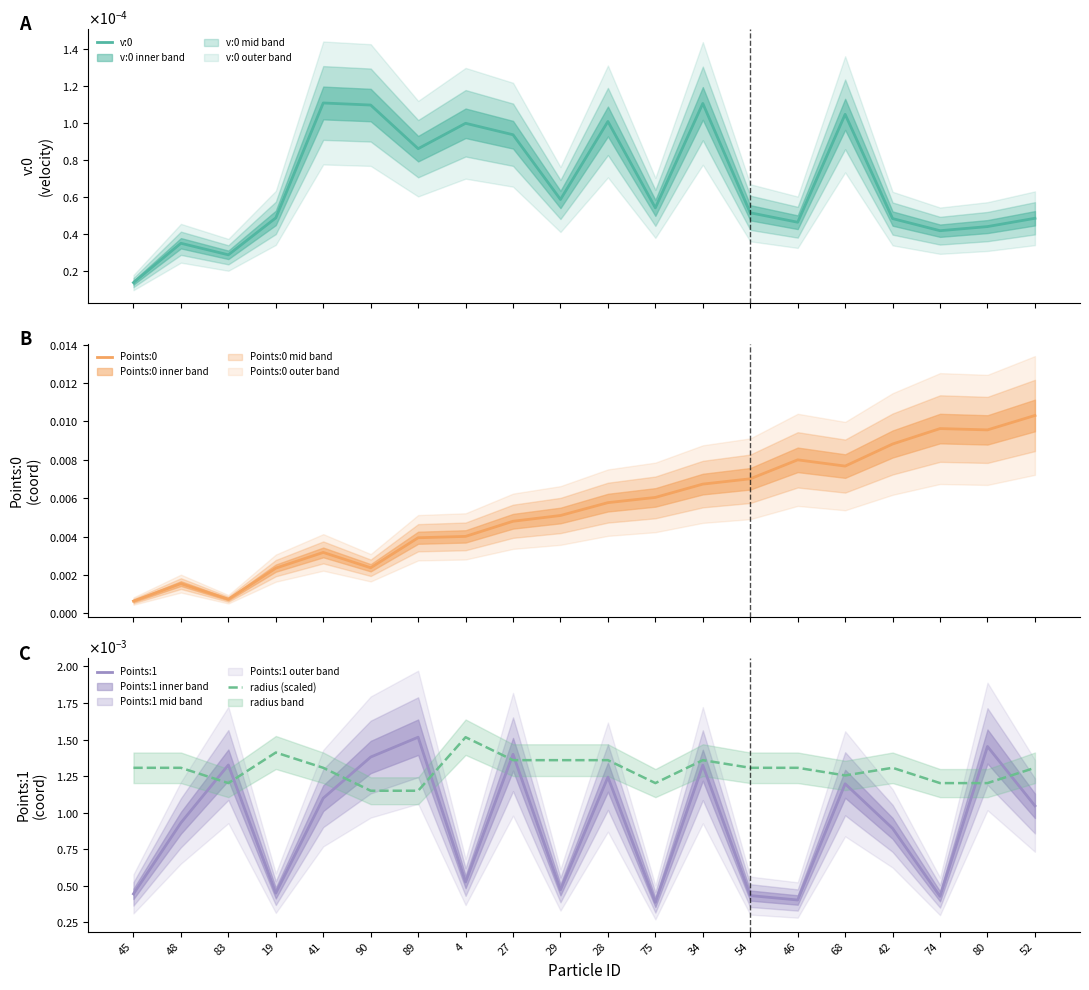

Does the chart have visible grid lines?

No